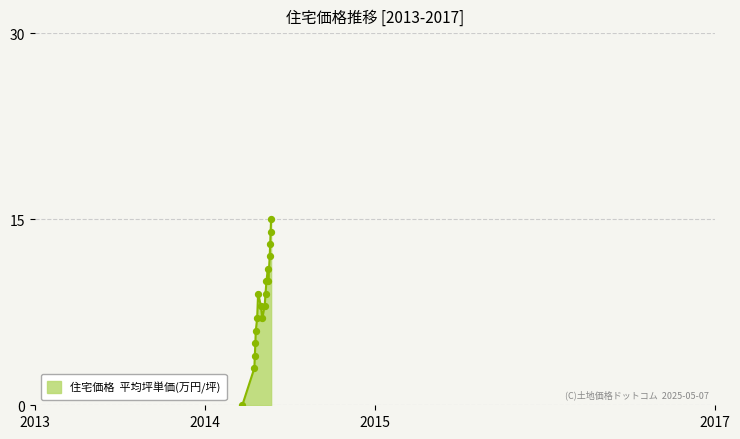

What is the maximum value shown in the chart?

15